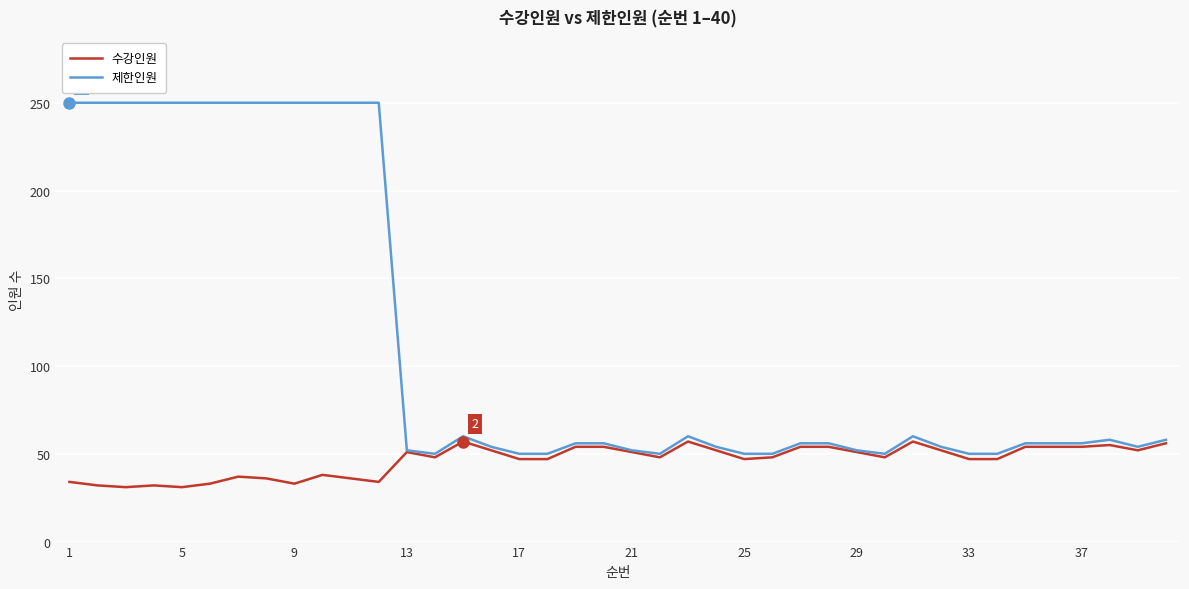

What is the maximum value shown in the chart?

250